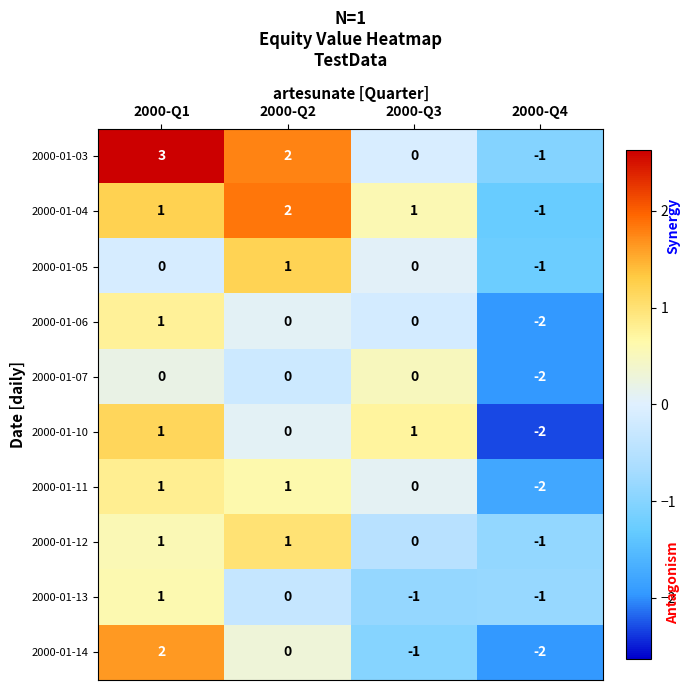

List the labels in order of 2000-01-03 value, smallest first.

2000-Q4, 2000-Q3, 2000-Q2, 2000-Q1